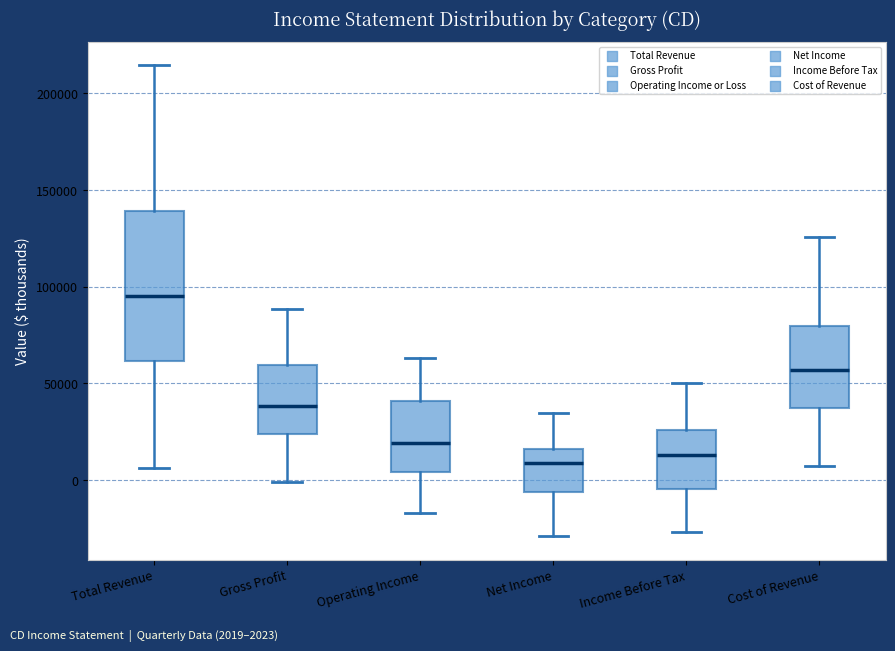

Comparing the boxes themselves (not the whiskers), which one is the tallest?

Total Revenue